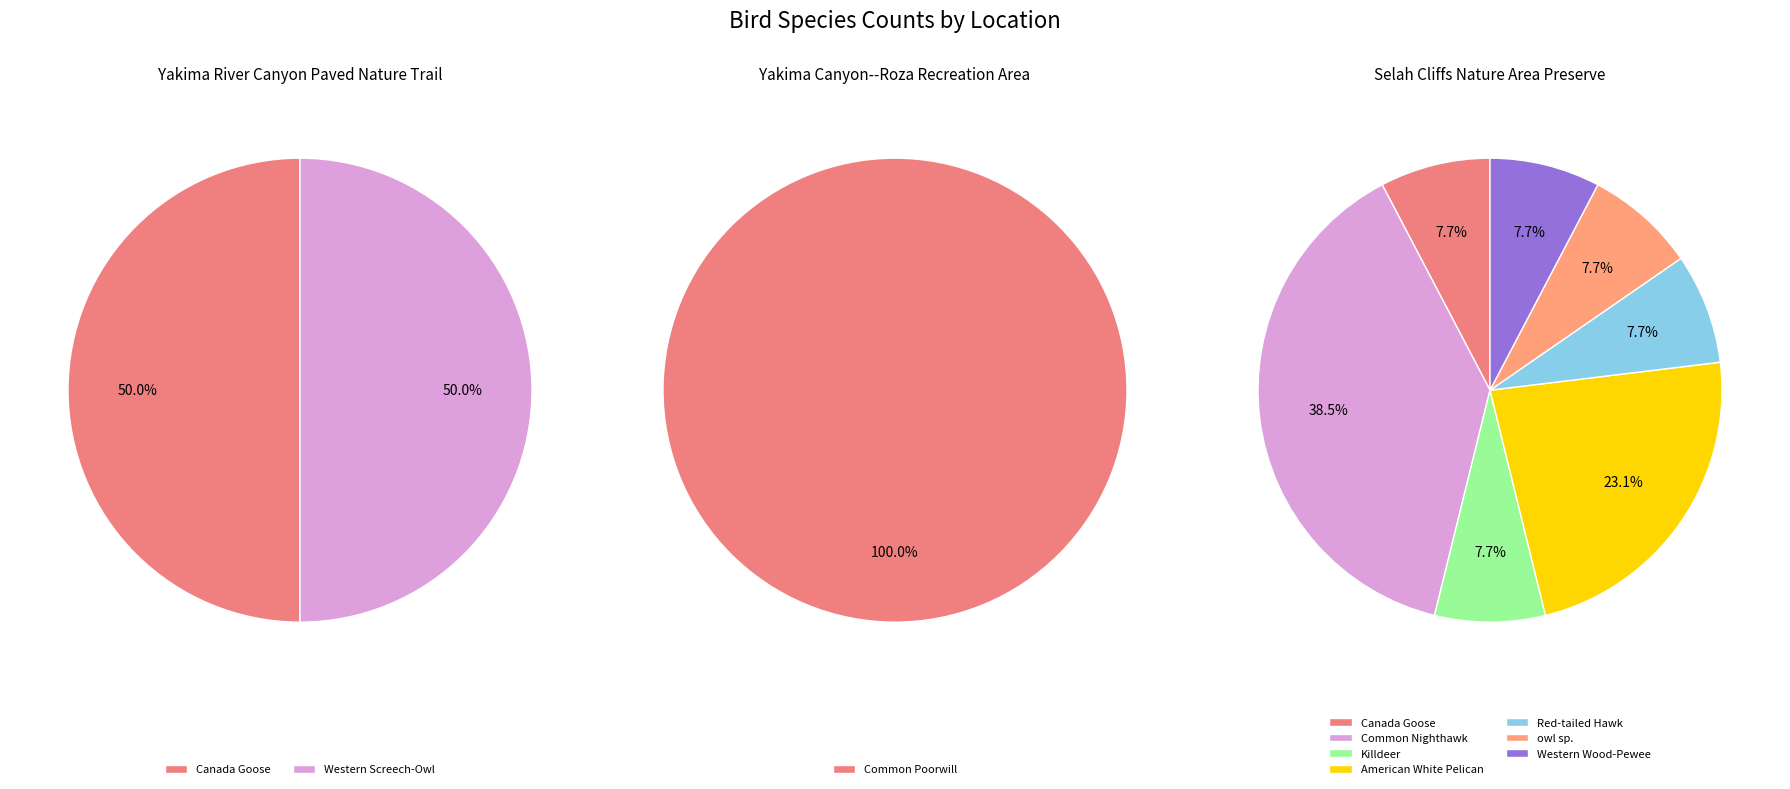

True or false: Western Wood-Pewee accounts for 8% of the total.

True